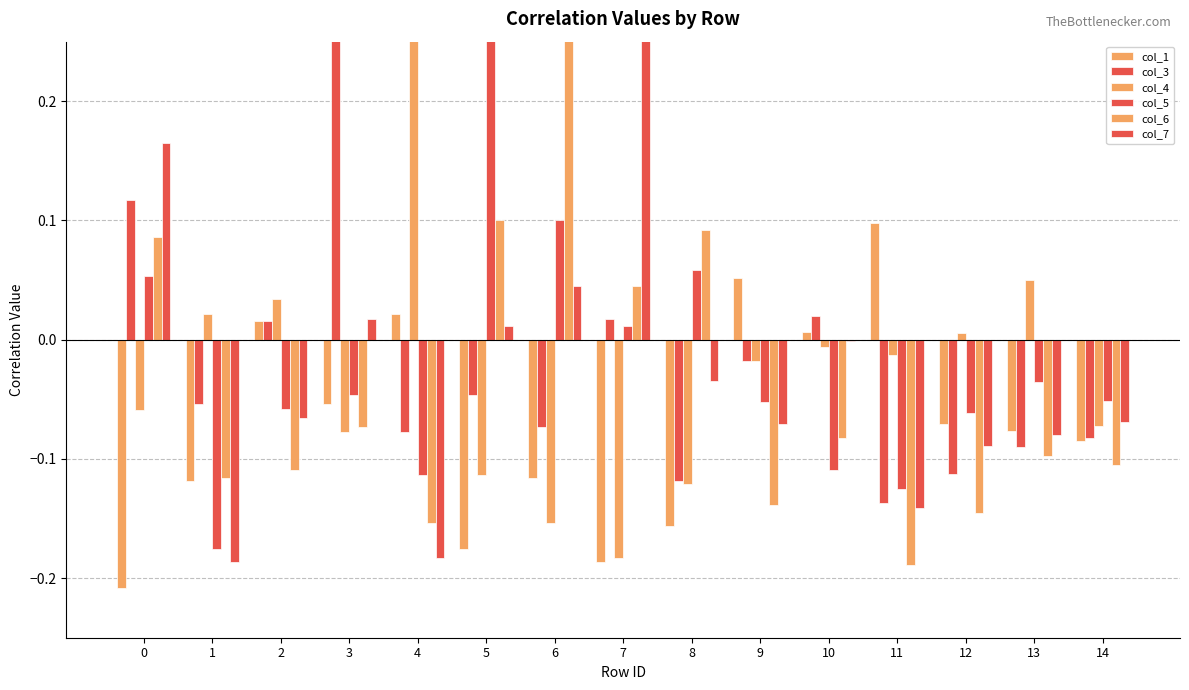

Is it true that col_1 equals 0.0 at 4?

True